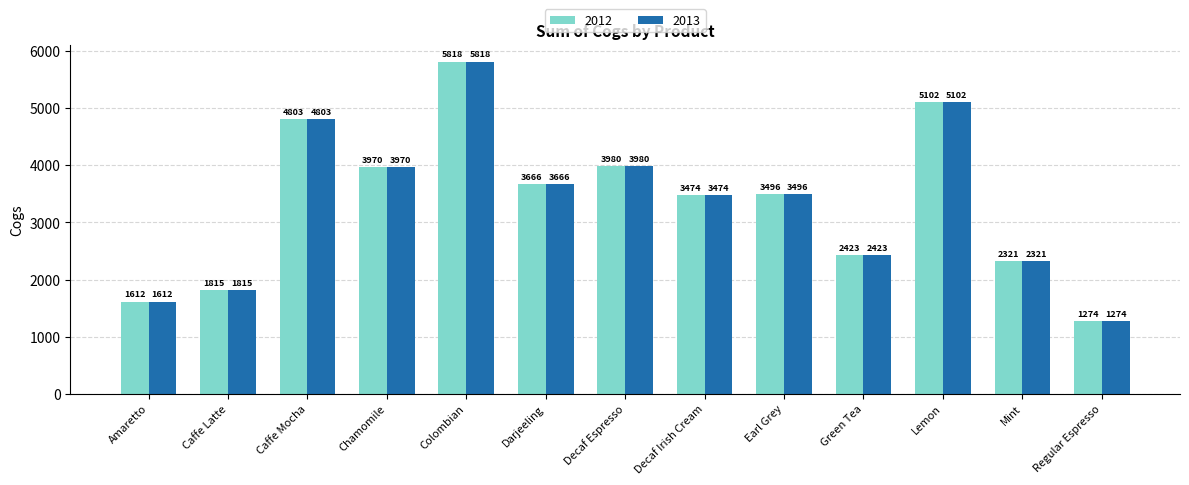

Count the number of data series in this chart.

2